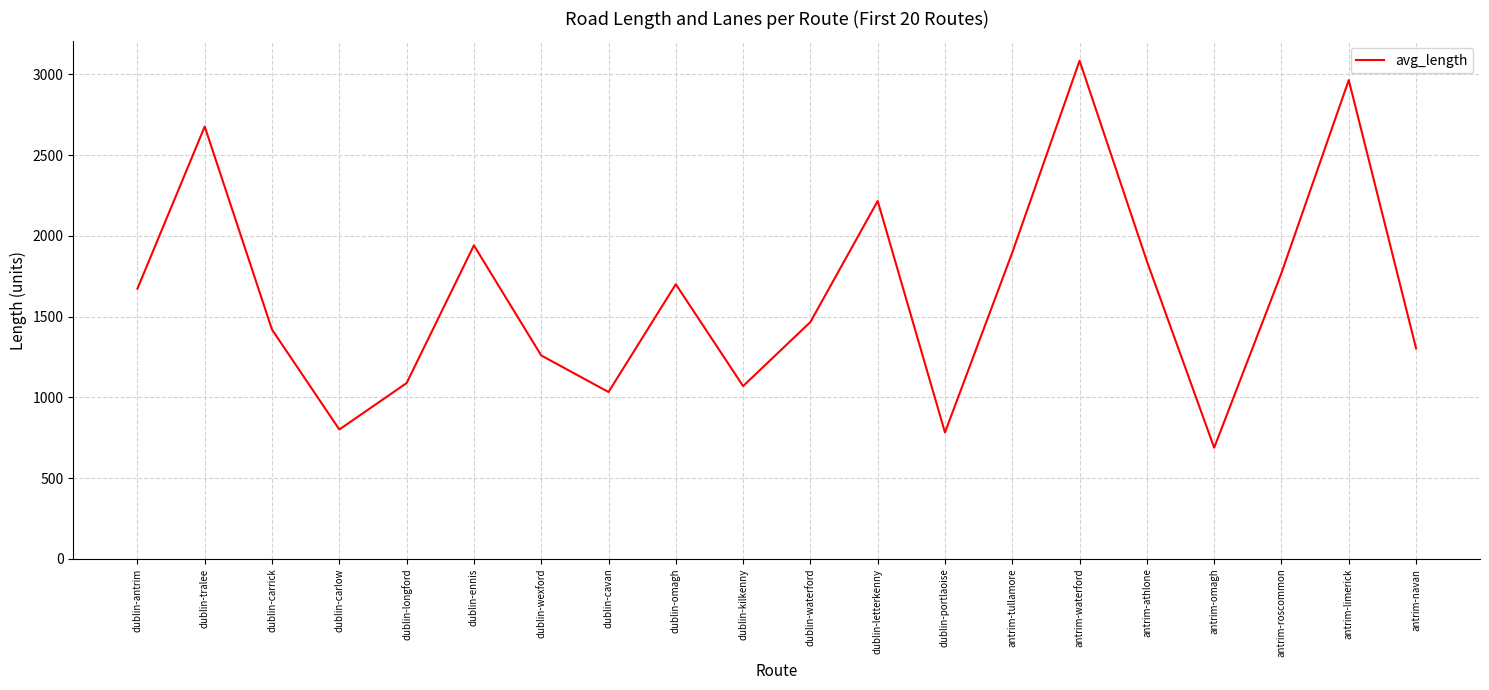

What is the average value?

1633.6